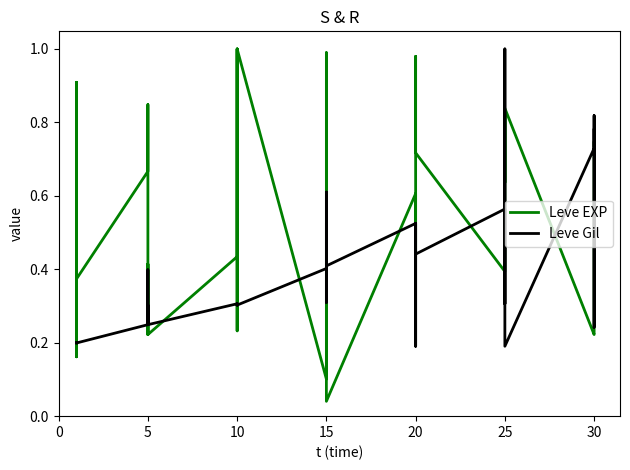

Rank the series by their average value, from lowest to highest.

Leve Gil, Leve EXP